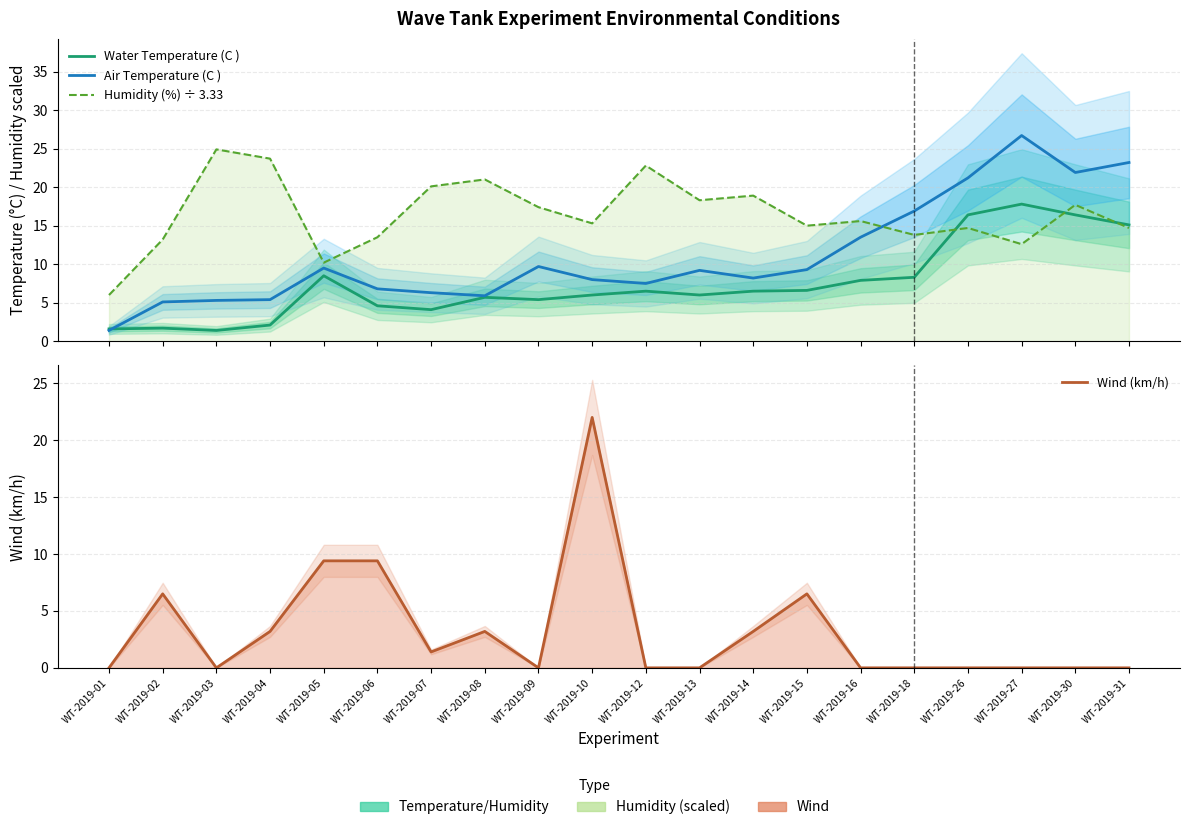

What is the highest value of the Wind (km/h) series?

22.0